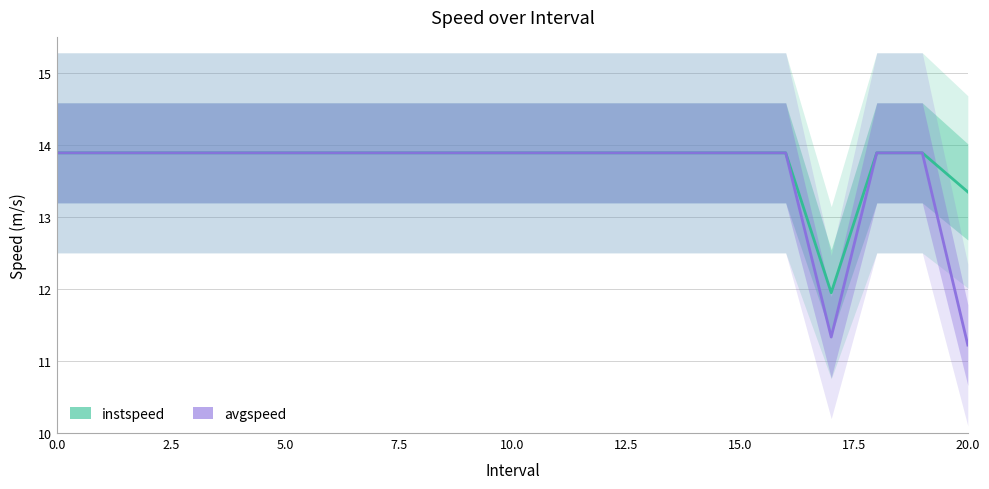

Which series has the largest total across all categories?

instspeed